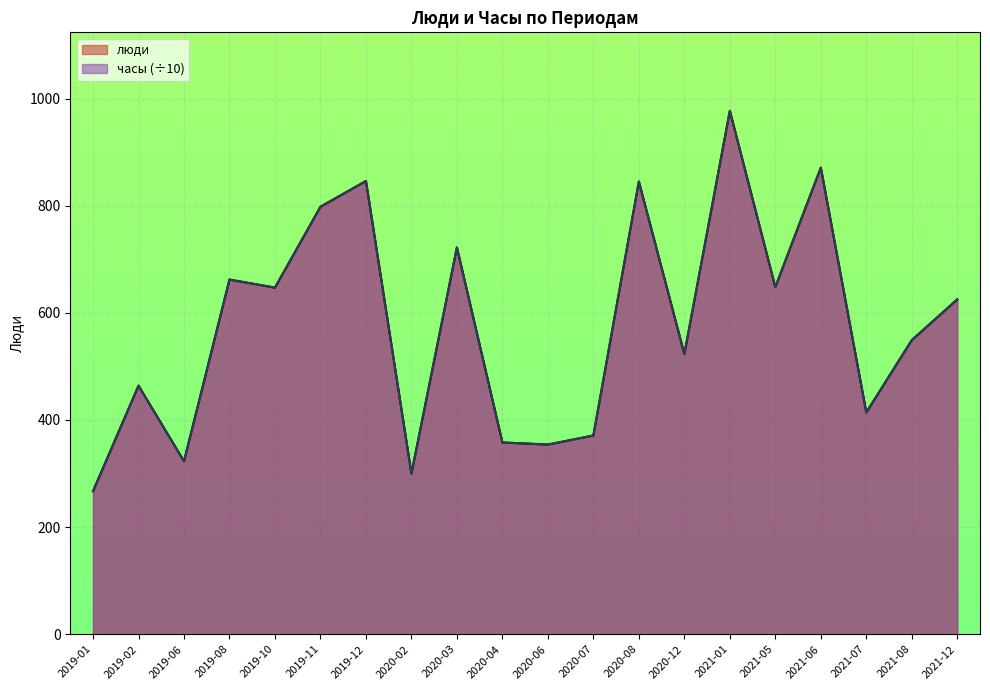

List the labels in order of часы value, largest first.

2021-01, 2021-06, 2019-12, 2020-08, 2019-11, 2020-03, 2019-08, 2021-05, 2019-10, 2021-12, 2021-08, 2020-12, 2019-02, 2021-07, 2020-07, 2020-04, 2020-06, 2019-06, 2020-02, 2019-01